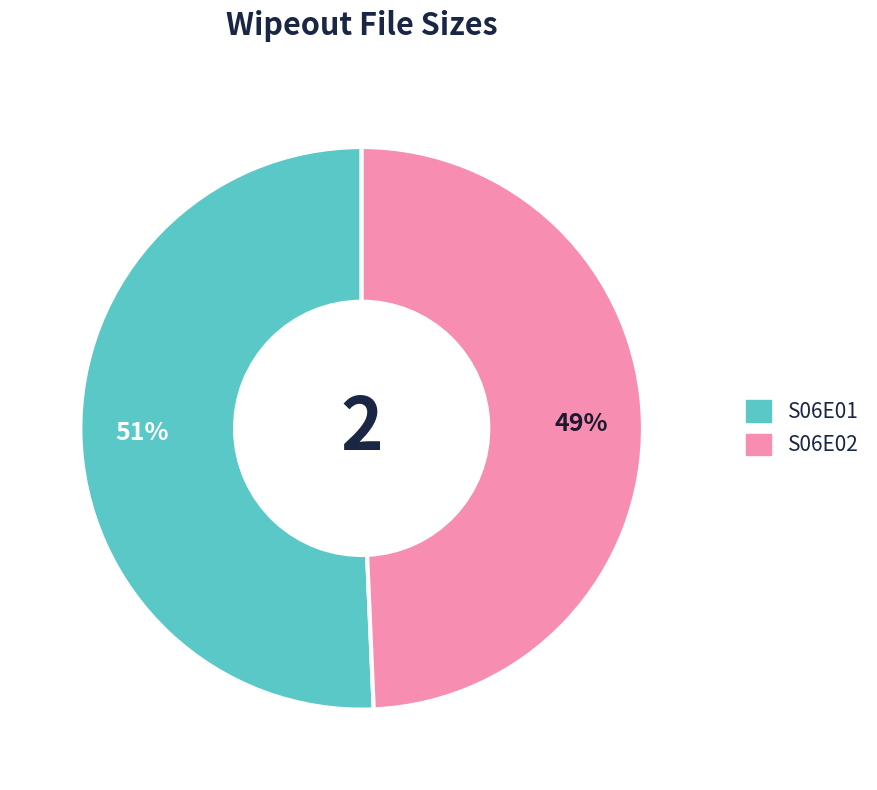

Does any single category account for the majority?

Yes